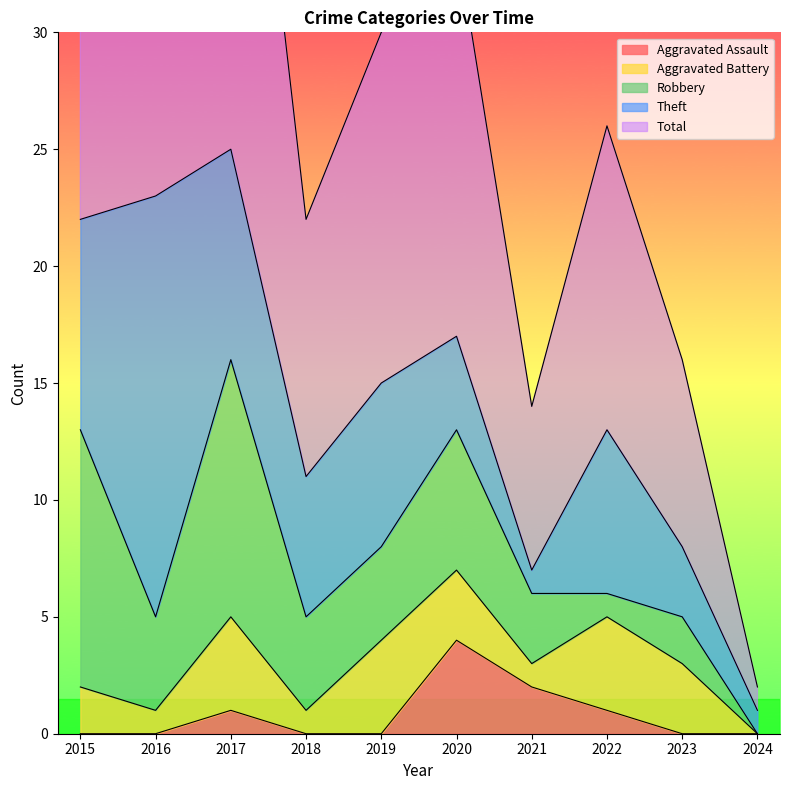

The value of Robbery at 2020 is 6. True or false?

True